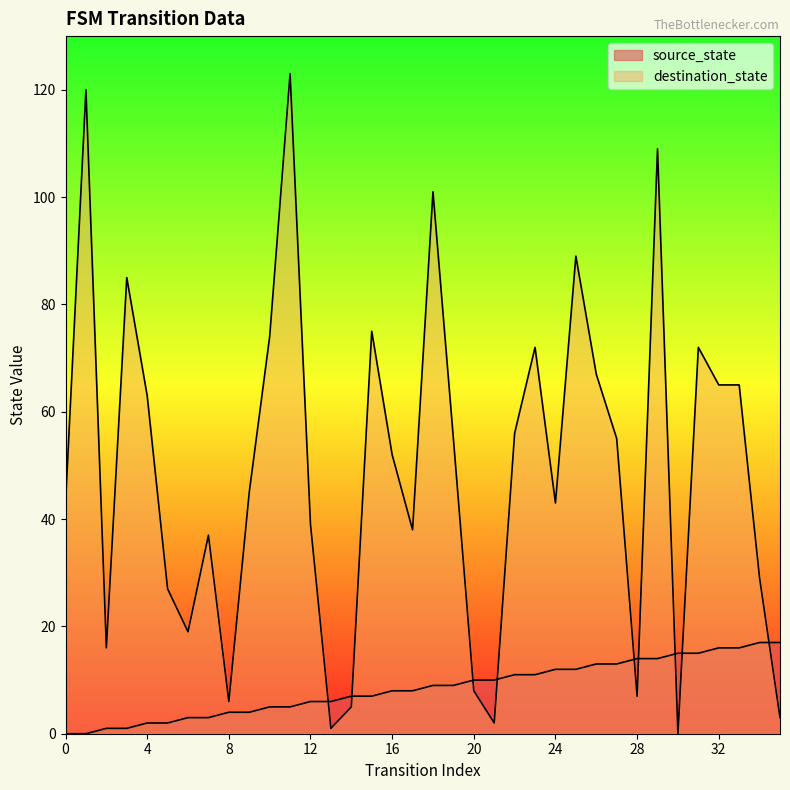

Reading left to right, transcribe all the data shown in this chart.

source_state: 0=0	1=0	2=1	3=1	4=2	5=2	6=3	7=3	8=4	9=4	10=5	11=5	12=6	13=6	14=7	15=7	16=8	17=8	18=9	19=9	20=10	21=10	22=11	23=11	24=12	25=12	26=13	27=13	28=14	29=14	30=15	31=15	32=16	33=16	34=17	35=17
destination_state: 0=43	1=120	2=16	3=85	4=63	5=27	6=19	7=37	8=6	9=45	10=74	11=123	12=39	13=1	14=5	15=75	16=52	17=38	18=101	19=55	20=8	21=2	22=56	23=72	24=43	25=89	26=67	27=55	28=7	29=109	30=0	31=72	32=65	33=65	34=29	35=3